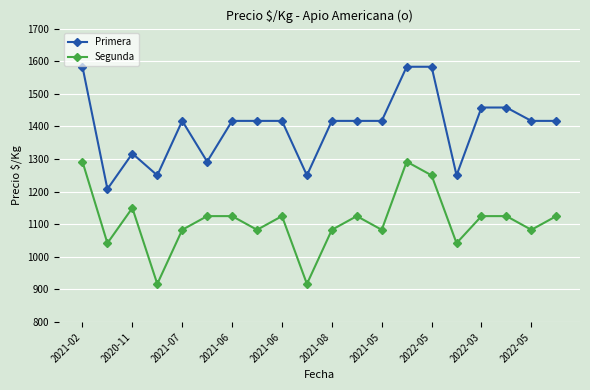

How many lines are shown in the chart?

2